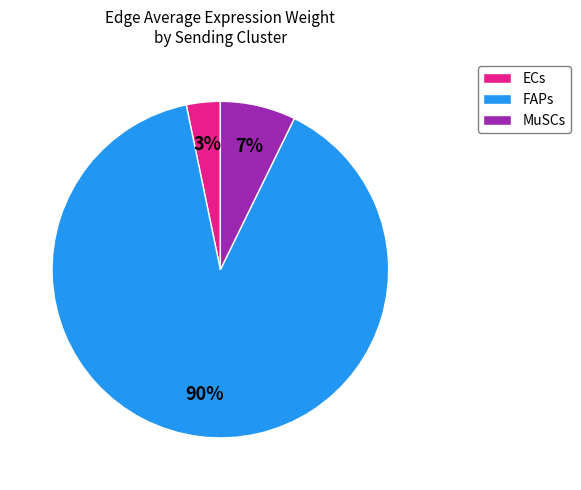

Which category has the biggest portion of the pie?

FAPs